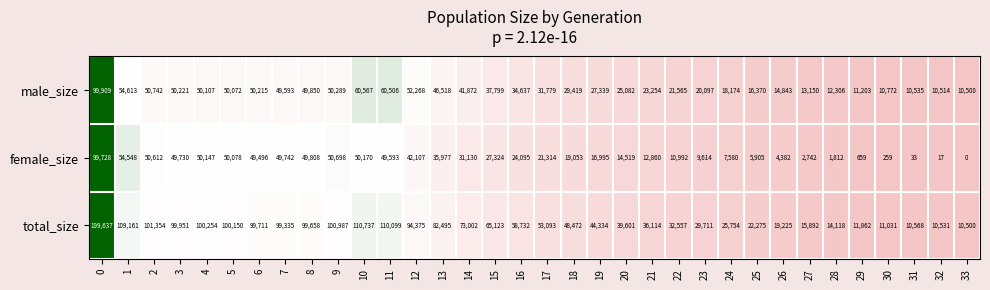

Which series has the largest range (max minus min)?

total_size